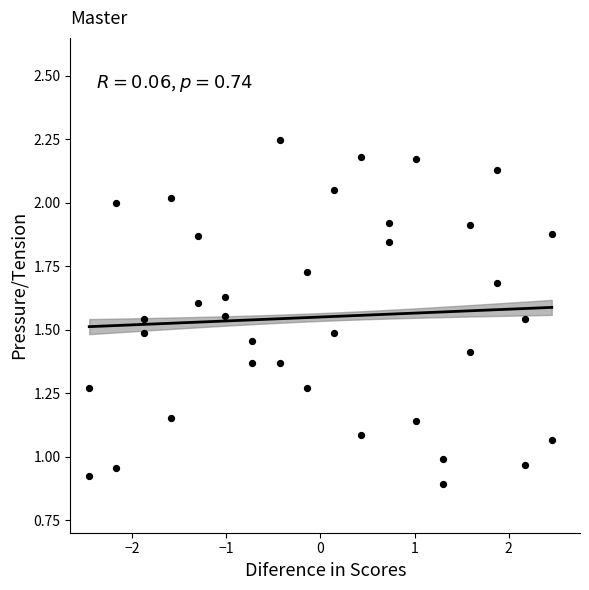

What is the range of X values (max minus min)?

4.9